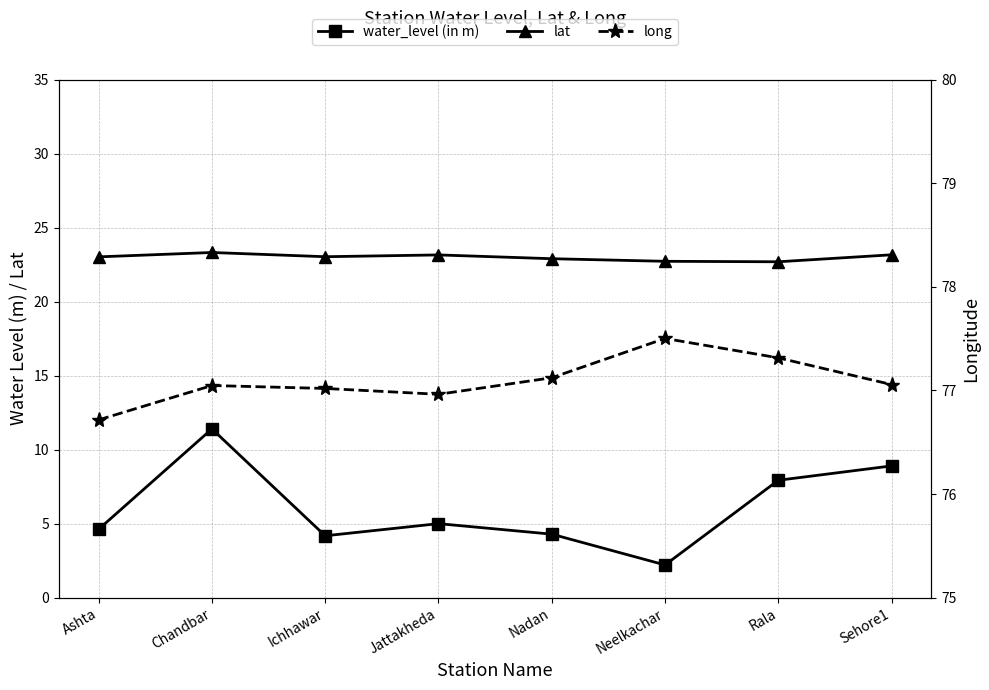

Which category has the lowest value in the long series?

Ashta